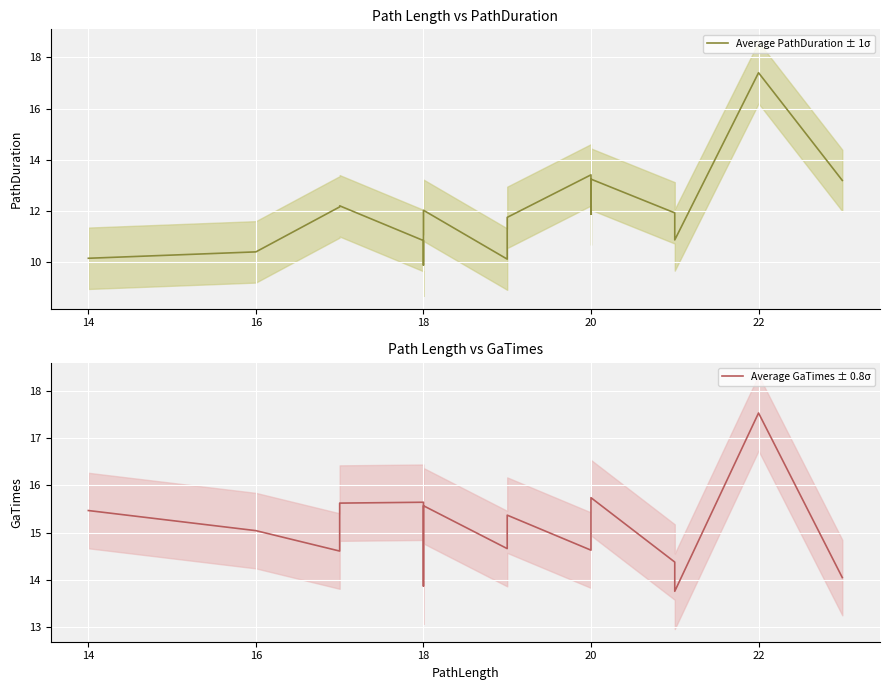

What is the difference between the maximum and minimum values in the Average PathDuration ± 1σ series?

7.5